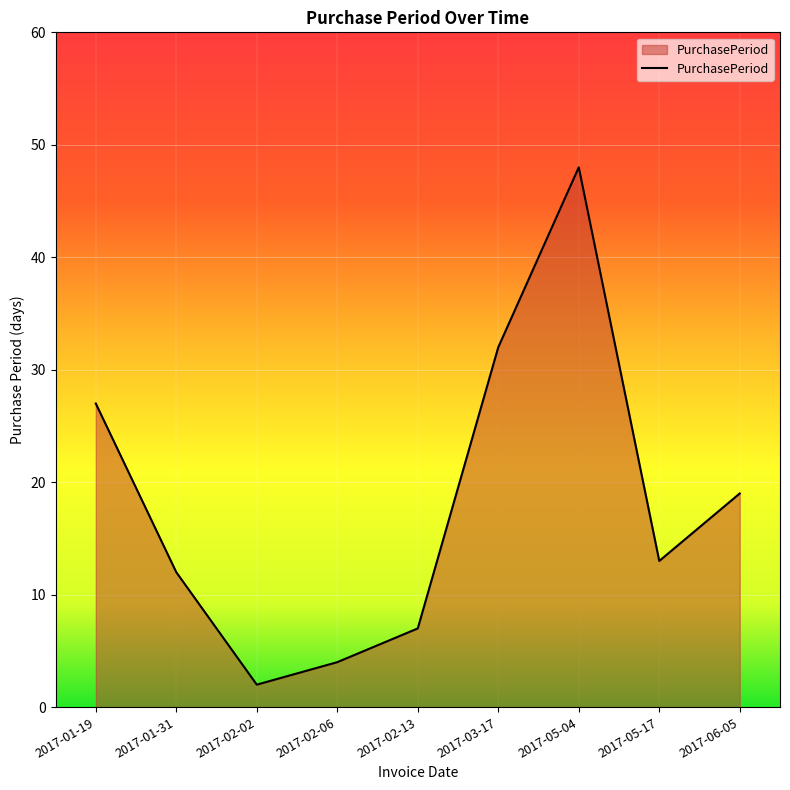

The chart shows a value of 7 at 2017-02-13. True or false?

True